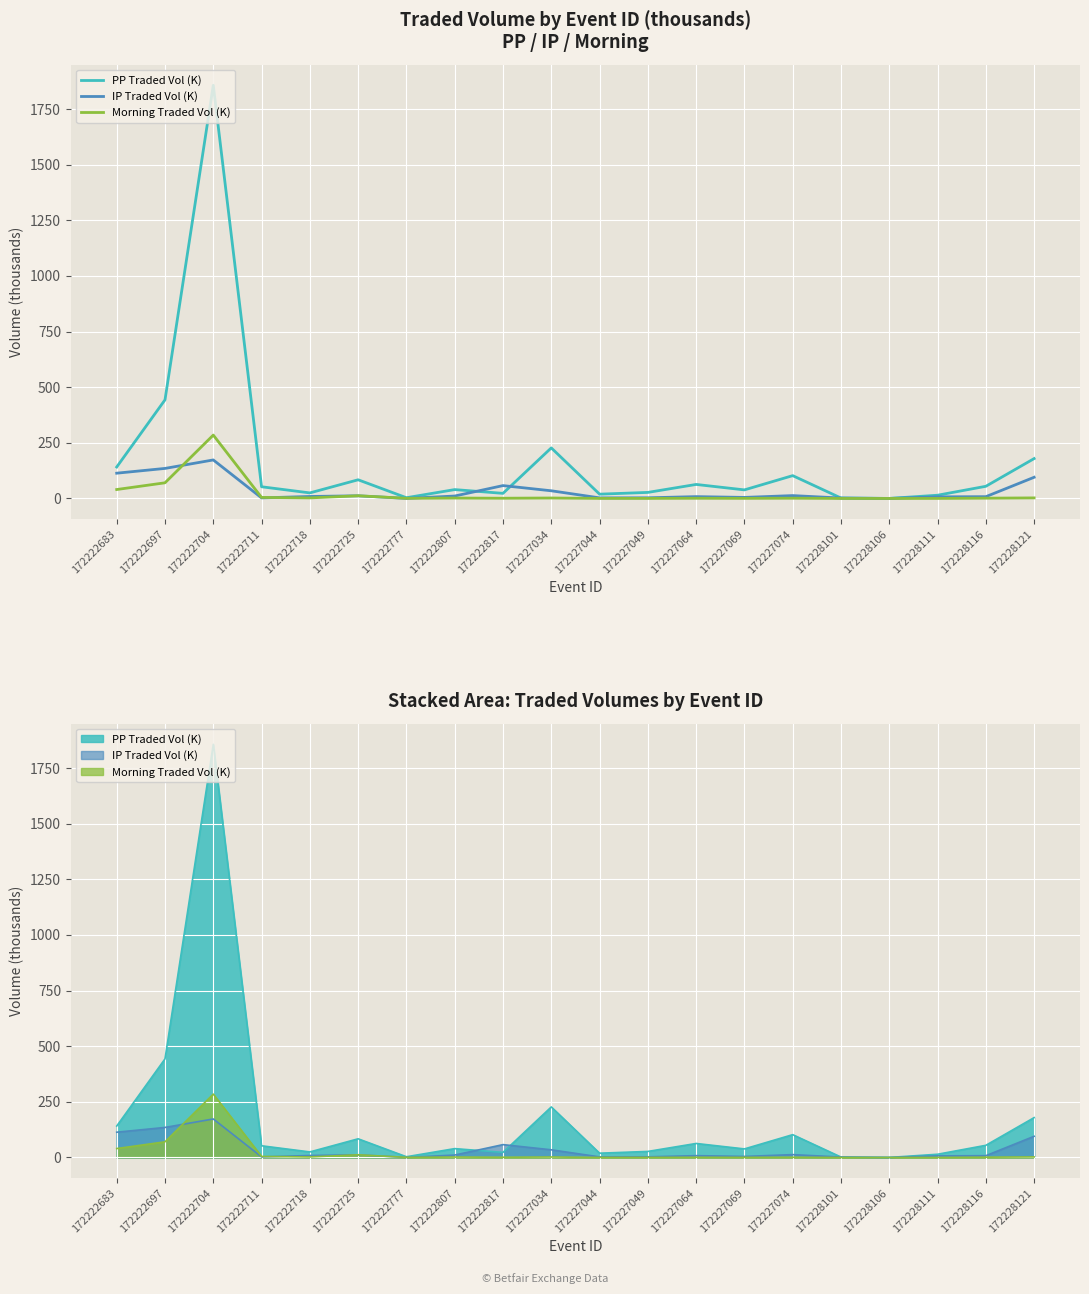

Which series has the largest total across all categories?

PP Traded Vol (K)